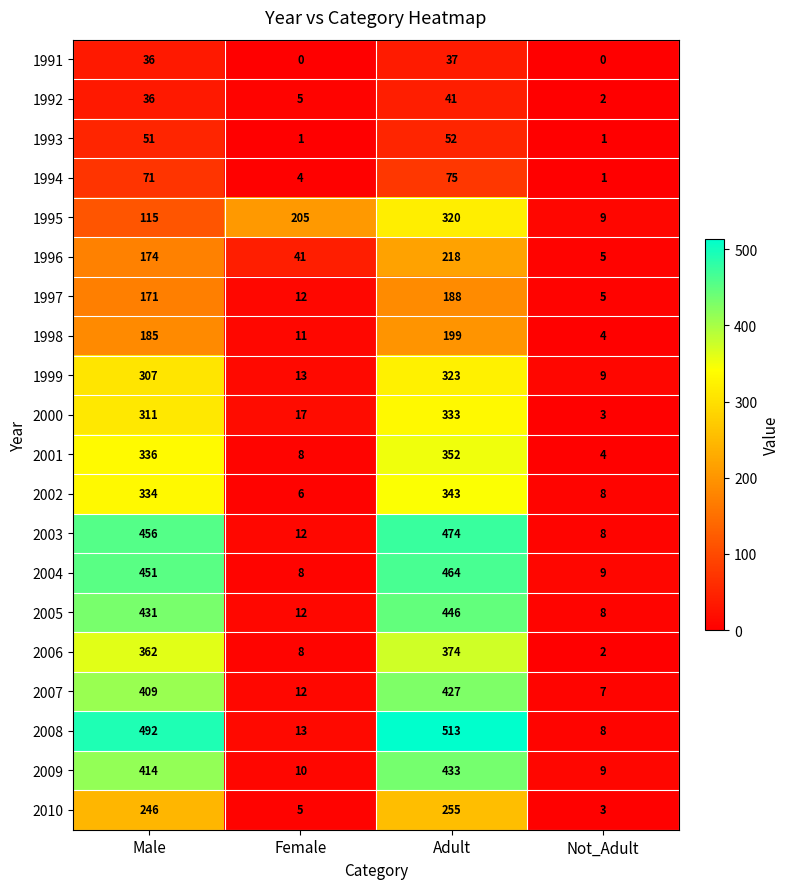

Between Male and Female, which series saw the biggest shift?

2008